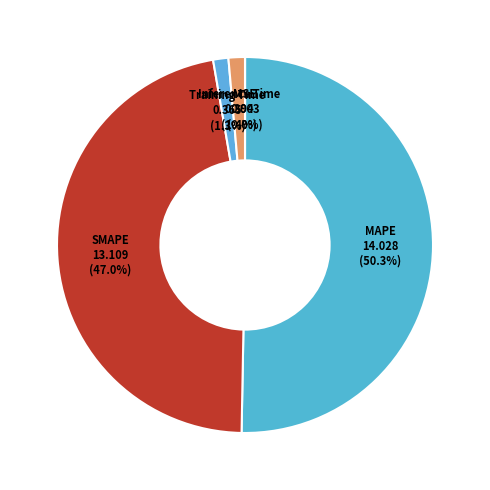

How many slices are in this pie chart?

5